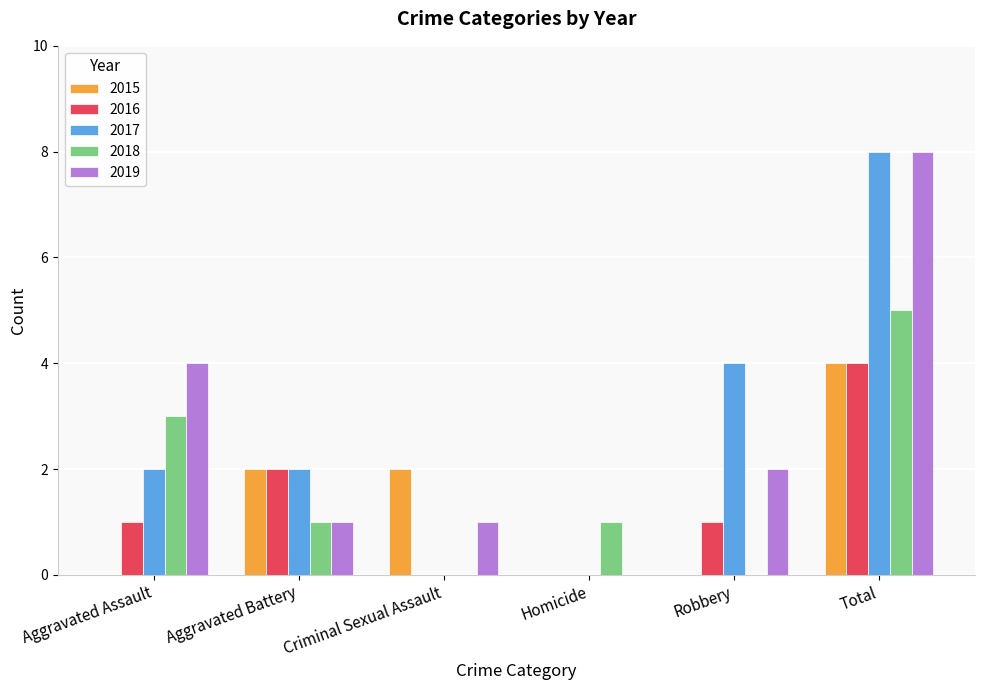

What is the difference between the 2017 values at Total and Aggravated Assault?

6